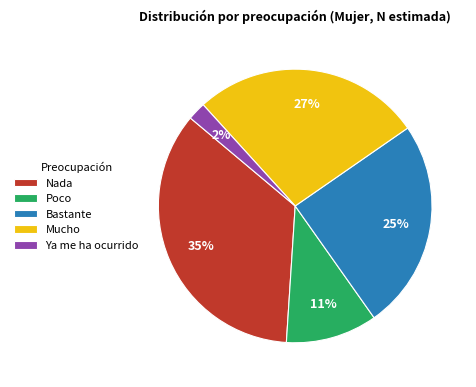

Which slice is the smallest?

Ya me ha ocurrido